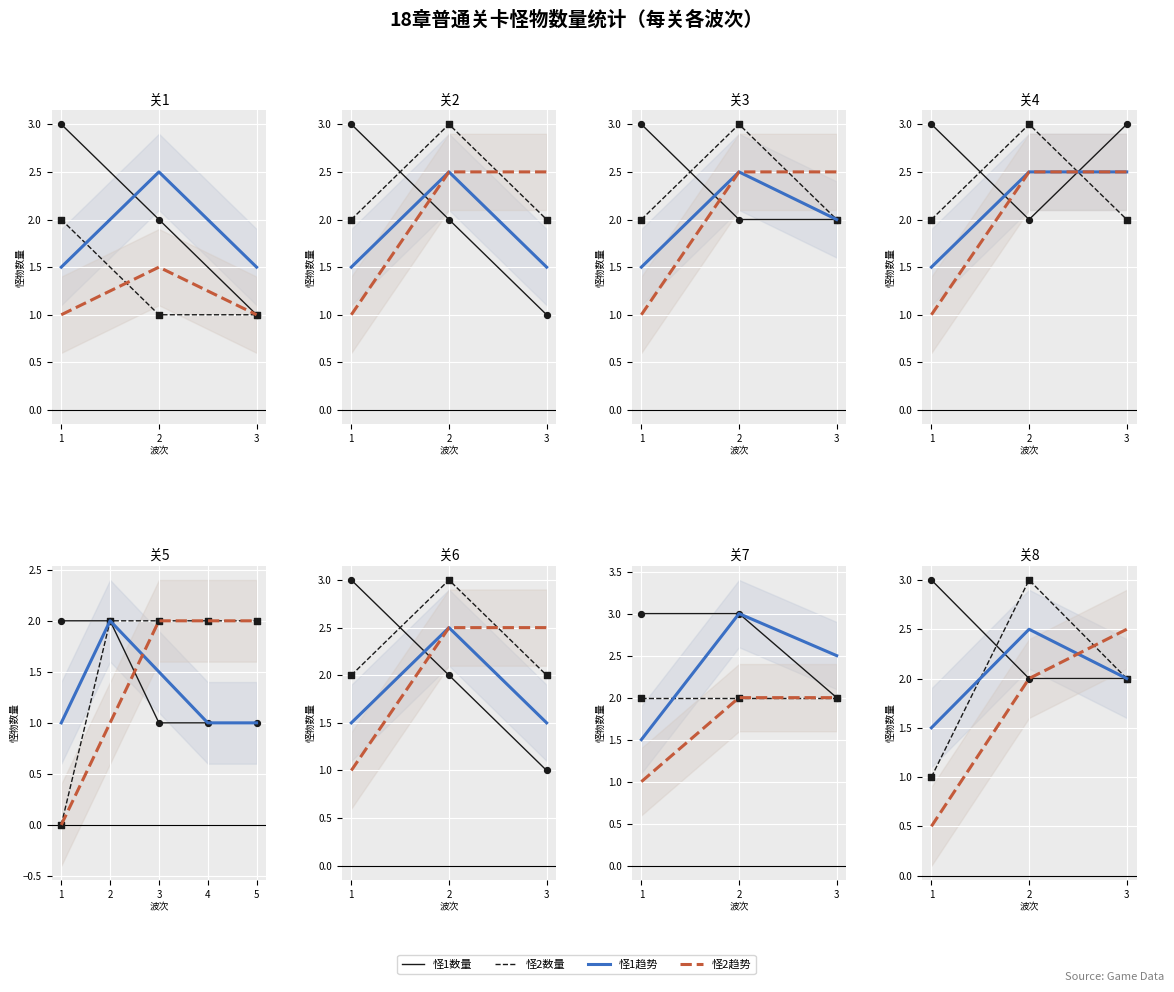

What are all the series names shown in the legend?

怪1数量, 怪2数量, 怪1趋势, 怪2趋势